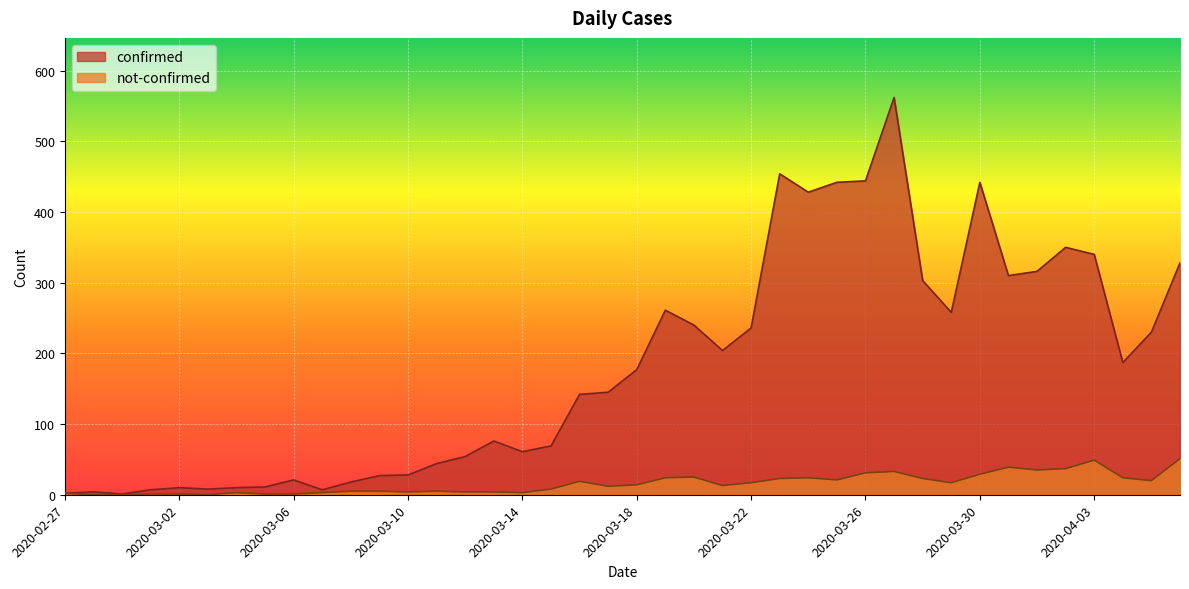

True or false: confirmed has more than 2 points higher than both neighbors.

True